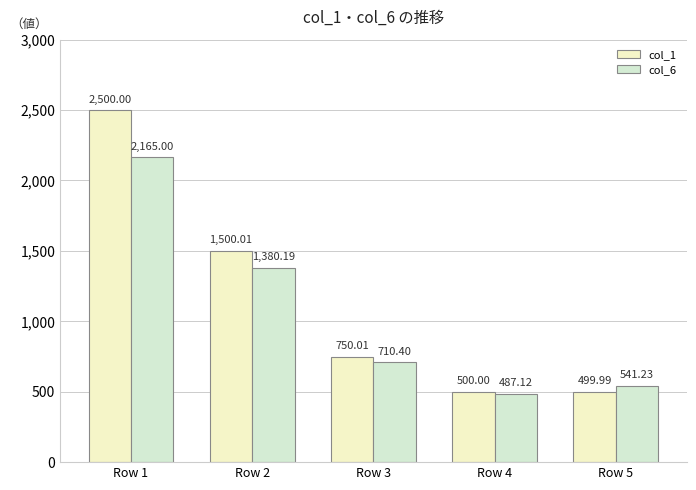

True or false: col_1 has a value of 2500.0 at Row 1.

True